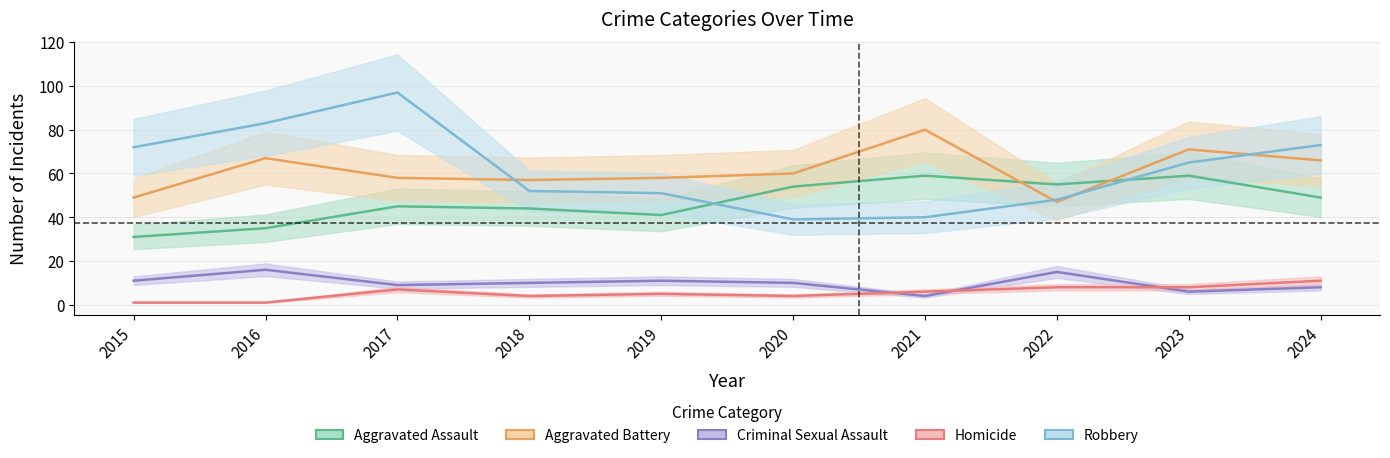

Between 2015 and 2017, which series saw the biggest shift?

Robbery